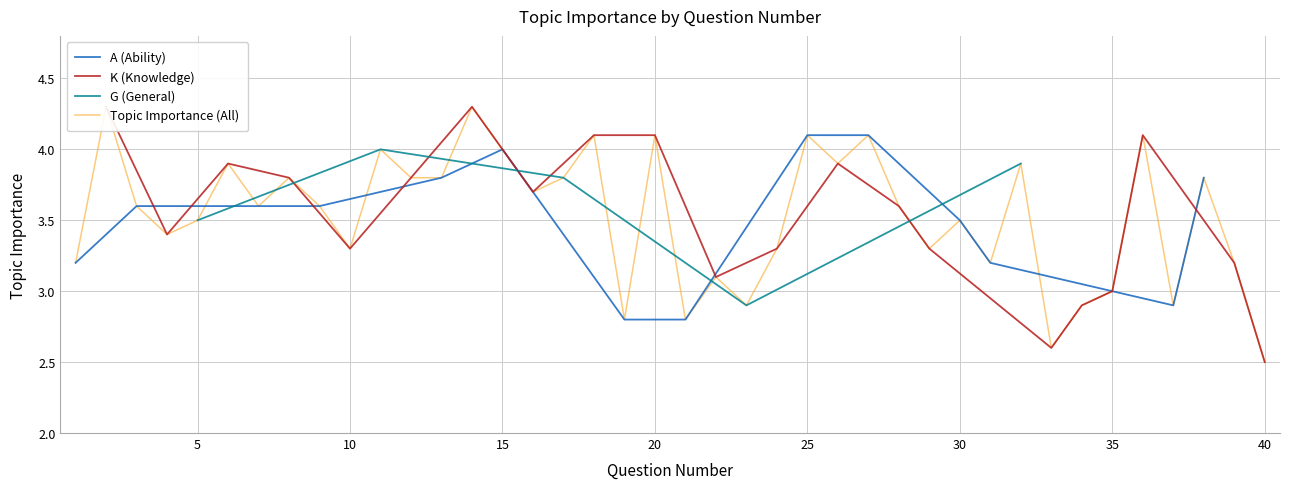

What is the smallest value displayed?

2.5